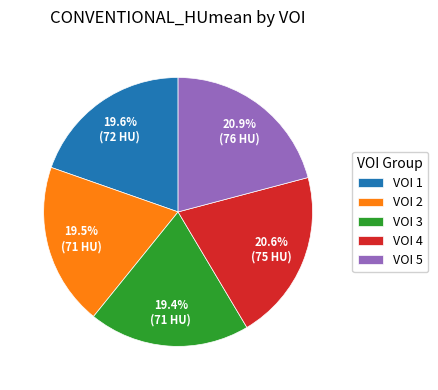

Is VOI 4 the majority of the pie?

No